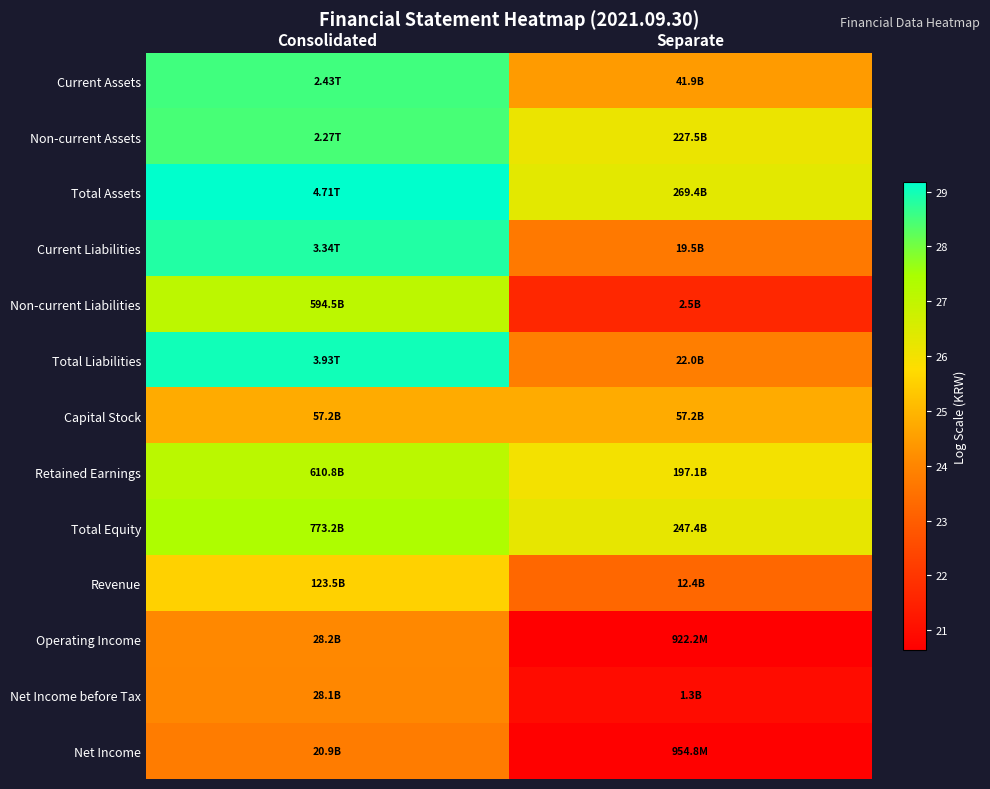

At which category is the sum across all series the highest?

Consolidated